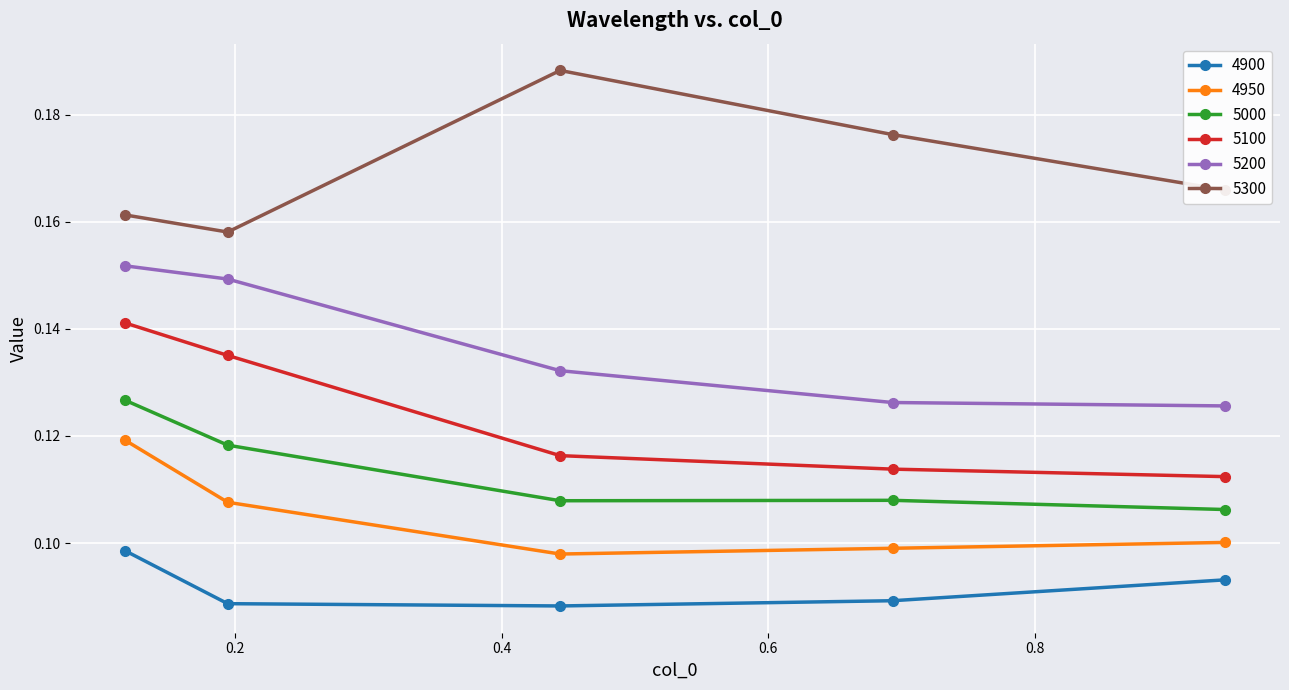

True or false: 4900 has more than 2 points higher than both neighbors.

False